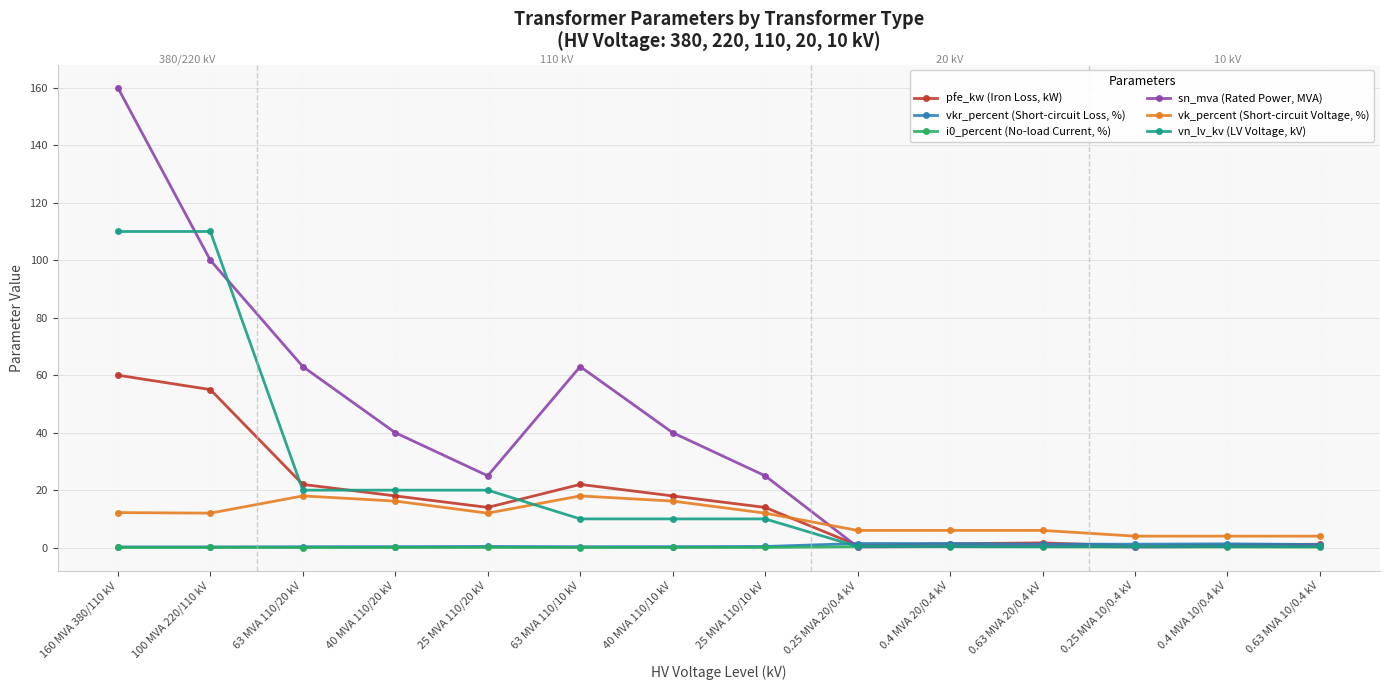

At which category is the sum across all series the highest?

160 MVA 380/110 kV